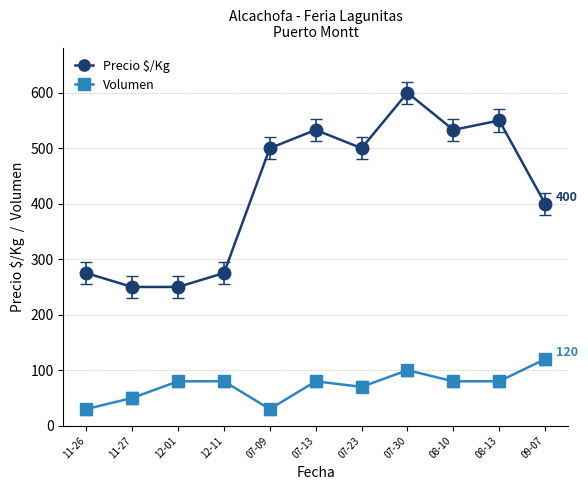

At which category is the sum across all series the highest?

07-30